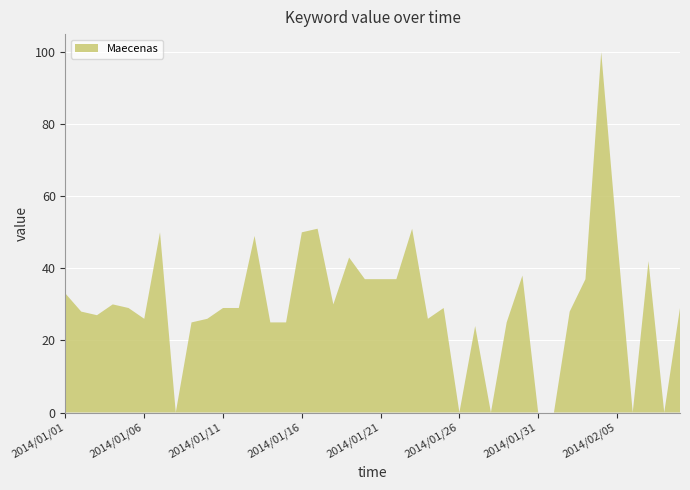

Reading left to right, list all the values displayed in this chart.

2014/01/01=33	2014/01/02=28	2014/01/03=27	2014/01/04=30	2014/01/05=29	2014/01/06=26	2014/01/07=50	2014/01/08=0	2014/01/09=25	2014/01/10=26	2014/01/11=29	2014/01/12=29	2014/01/13=49	2014/01/14=25	2014/01/15=25	2014/01/16=50	2014/01/17=51	2014/01/18=30	2014/01/19=43	2014/01/20=37	2014/01/21=37	2014/01/22=37	2014/01/23=51	2014/01/24=26	2014/01/25=29	2014/01/26=0	2014/01/27=24	2014/01/28=0	2014/01/29=25	2014/01/30=38	2014/01/31=0	2014/02/01=0	2014/02/02=28	2014/02/03=37	2014/02/04=100	2014/02/05=49	2014/02/06=0	2014/02/07=42	2014/02/08=0	2014/02/09=29